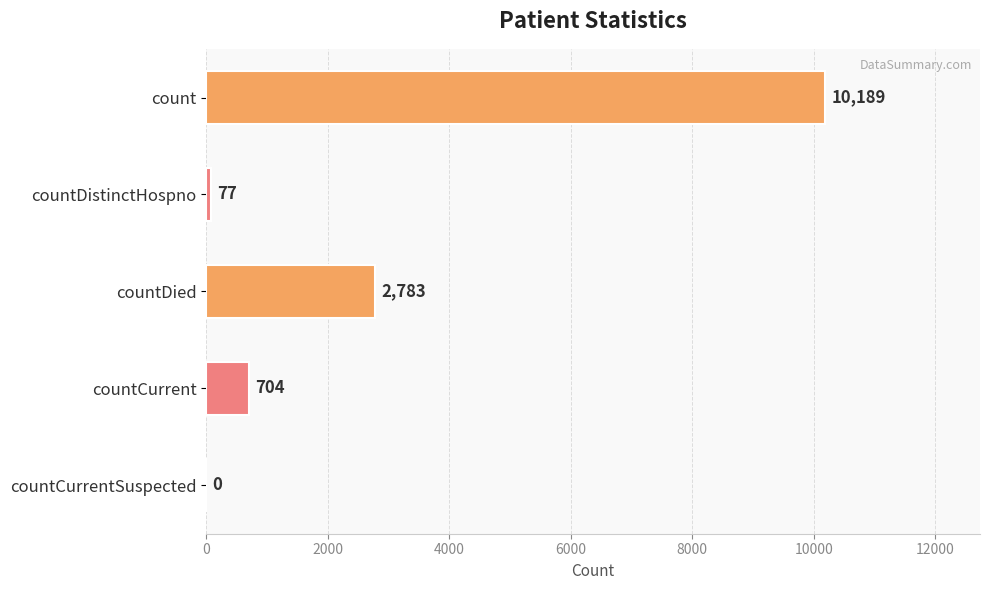

Count the number of data series in this chart.

1